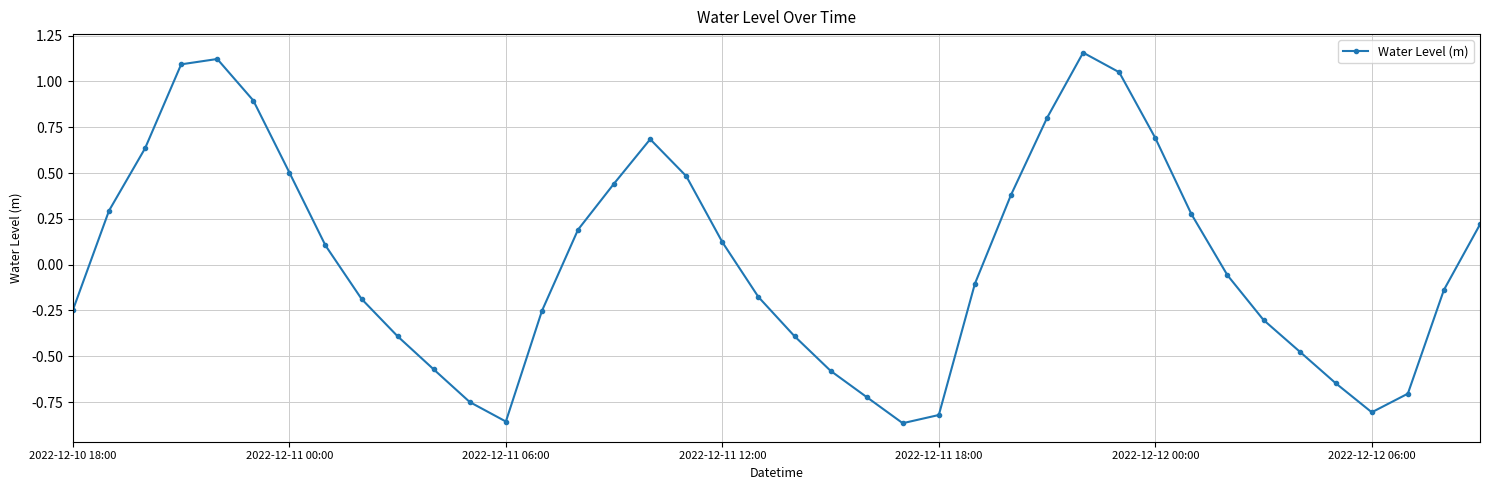

How many values exceed 0?

19